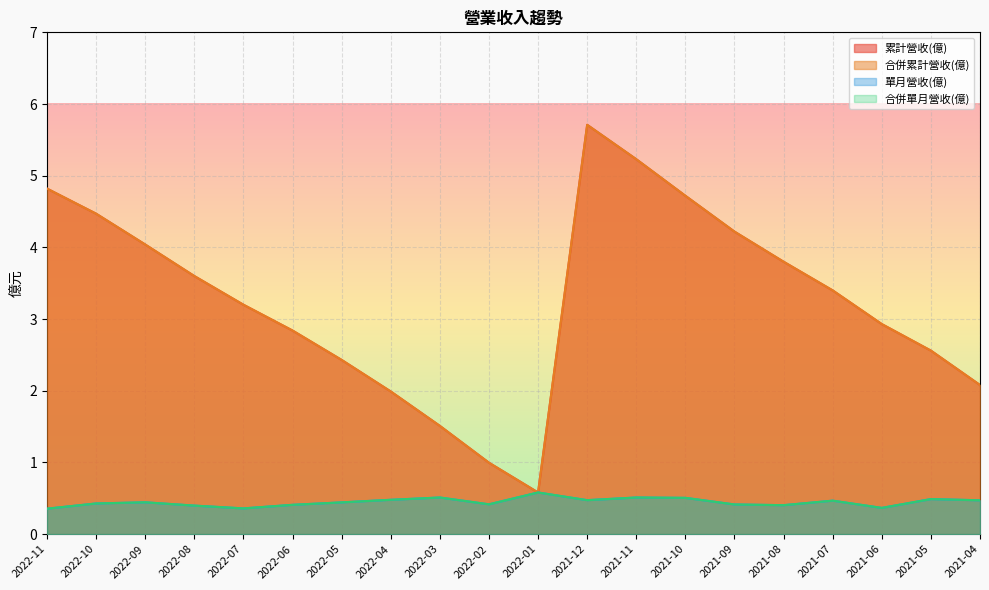

At 2022-04, list the series in order from largest to smallest.

累計營收(億), 合併累計營收(億), 單月營收(億), 合併單月營收(億)